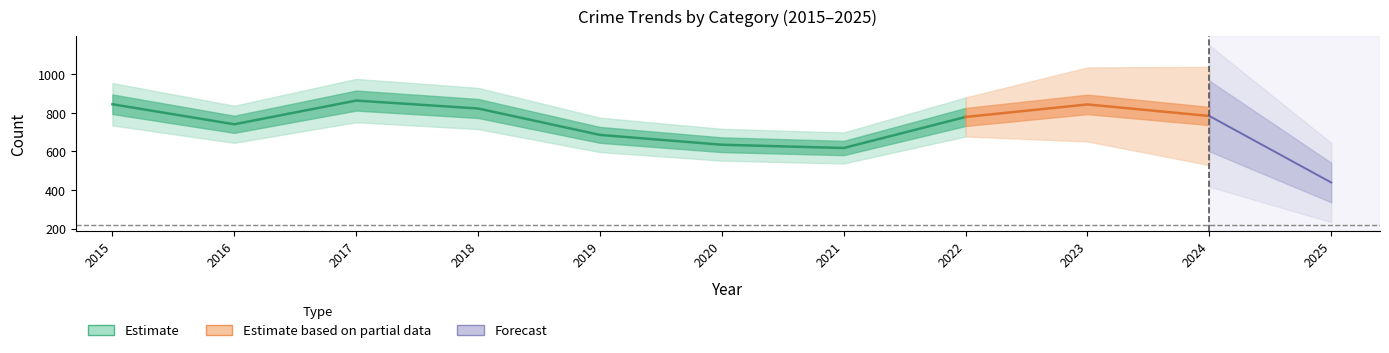

Does the chart have visible grid lines?

No